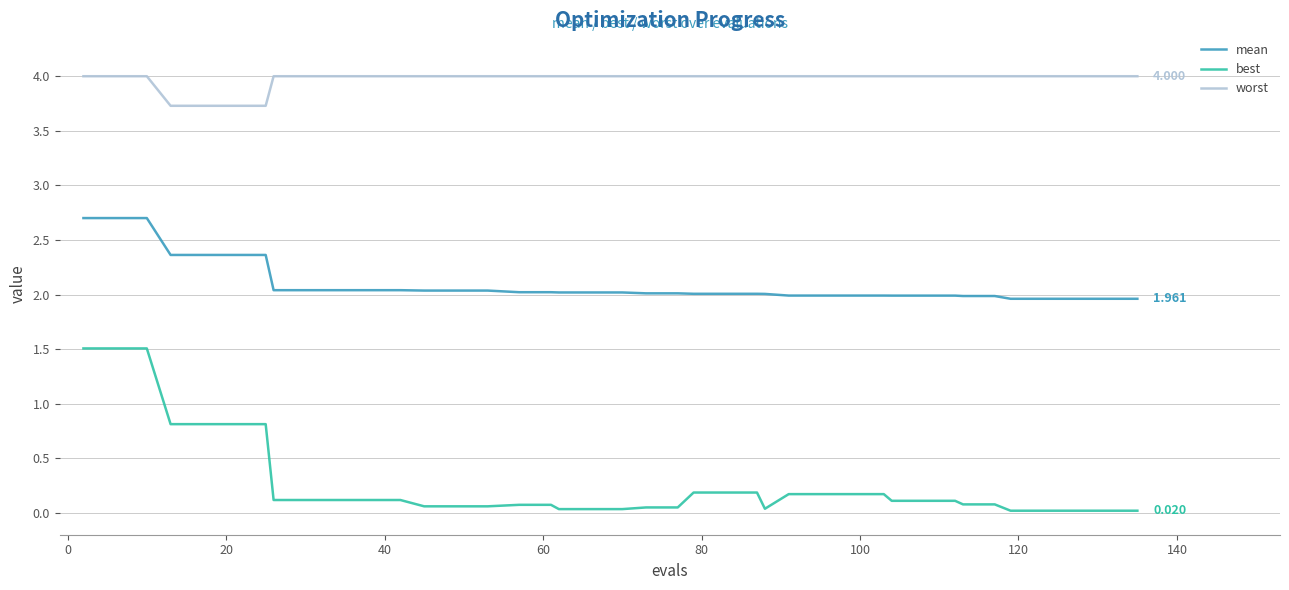

Which series has the largest range (max minus min)?

best